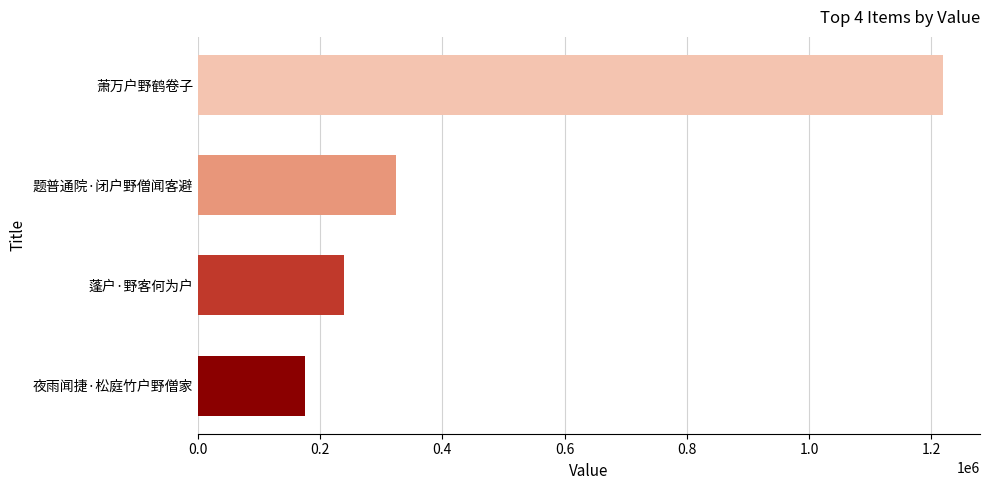

Does the chart contain any negative values?

No